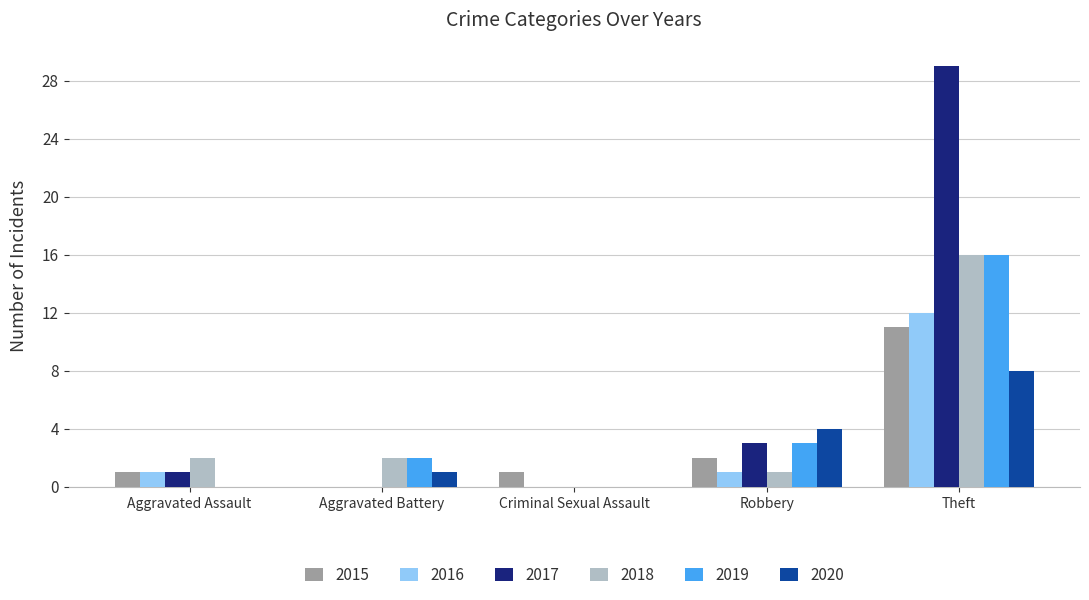

What is the spread (max minus min) of values at Robbery?

3